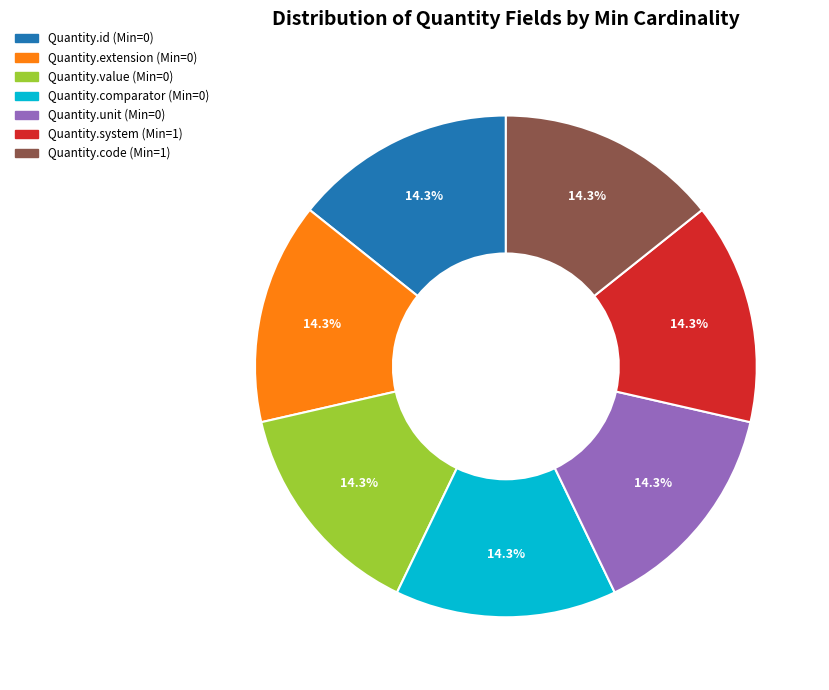

Is there a majority slice in this chart?

No